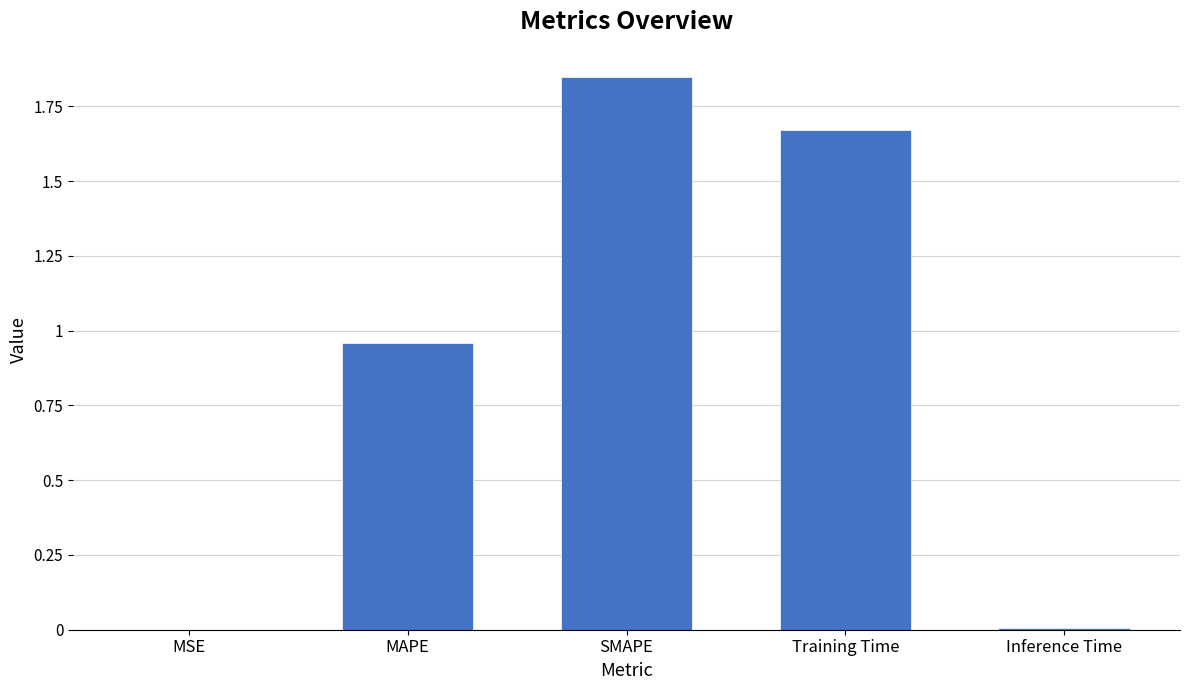

What is the change in value from Training Time to Inference Time?

-1.7